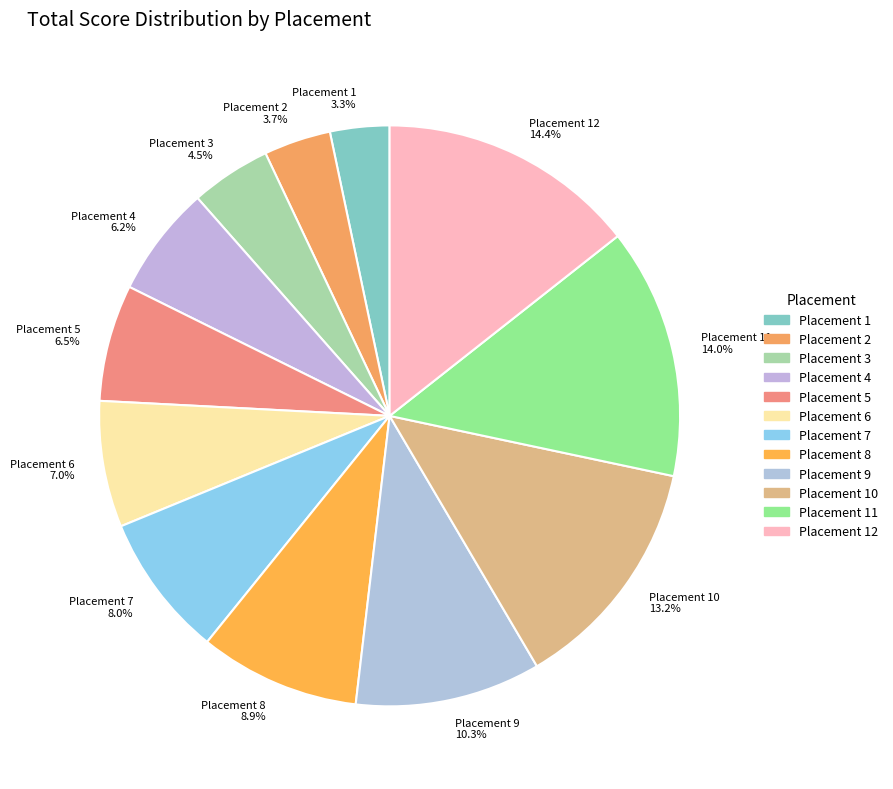

Is there a majority slice in this chart?

No